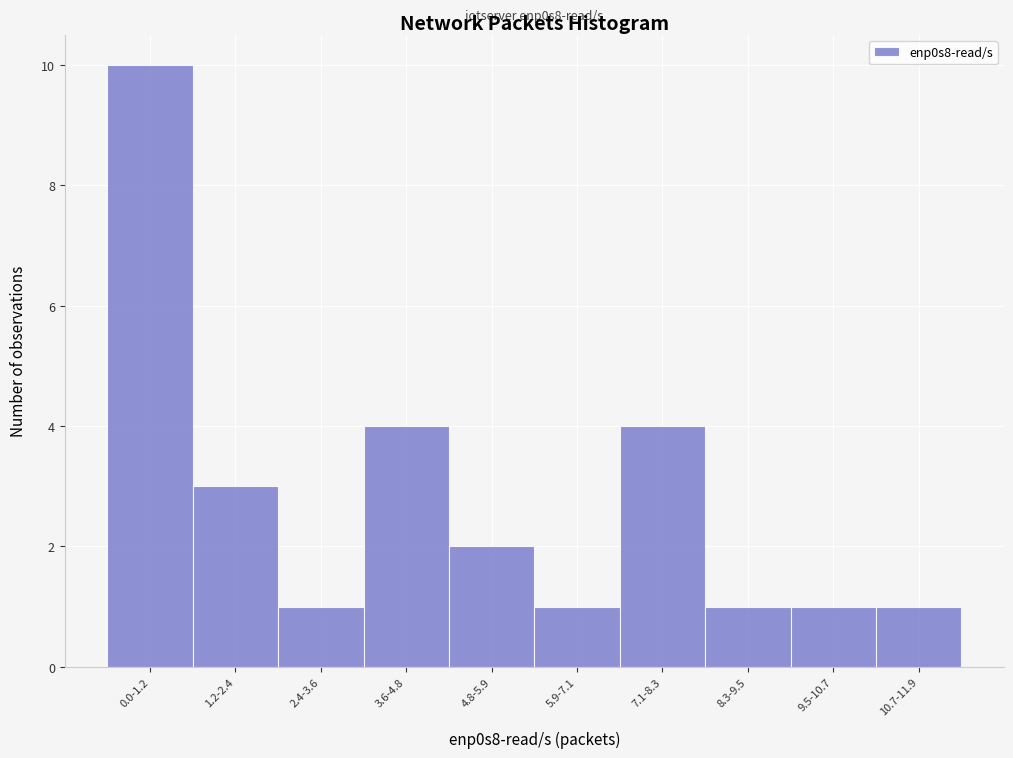

Reading left to right, list all the values displayed in this chart.

0.0-1.2=10	1.2-2.4=3	2.4-3.6=1	3.6-4.8=4	4.8-5.9=2	5.9-7.1=1	7.1-8.3=4	8.3-9.5=1	9.5-10.7=1	10.7-11.9=1